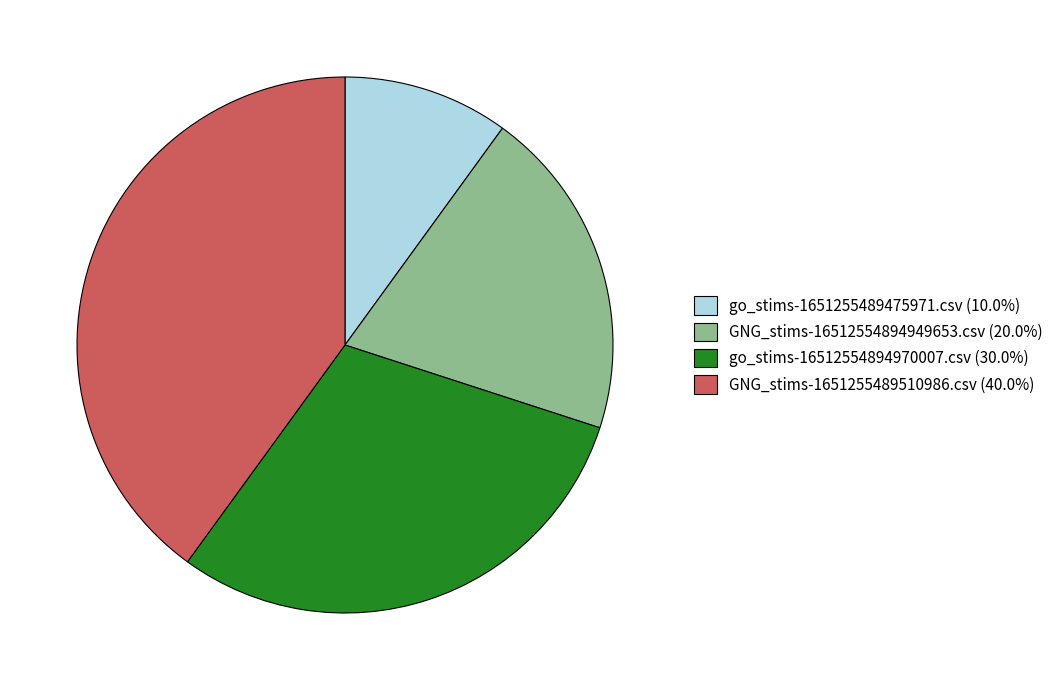

Which category has the biggest portion of the pie?

GNG_stims-1651255489510986.csv